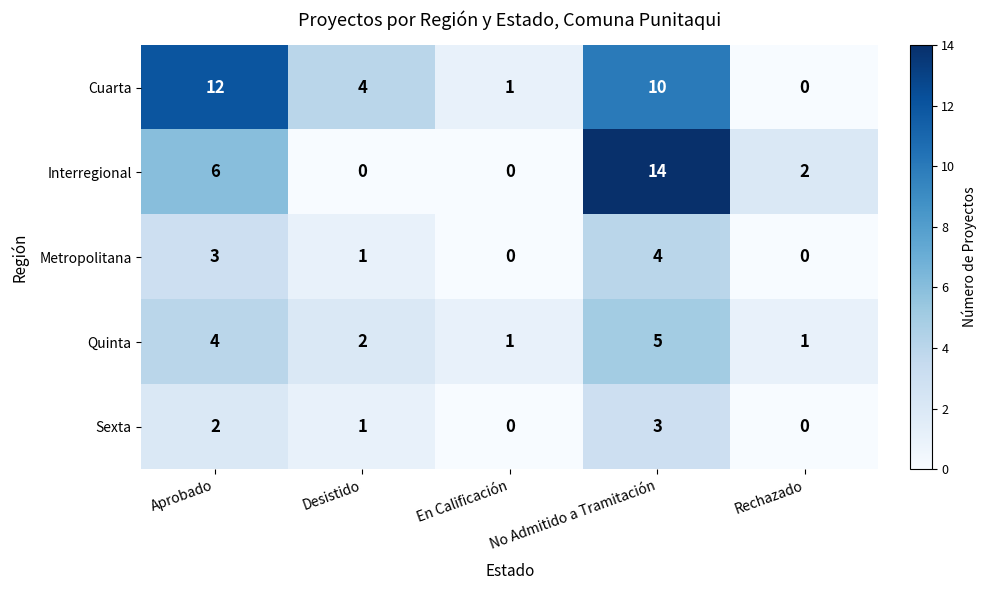

What is the sum of the Cuarta values at En Calificación and No Admitido a Tramitación?

11